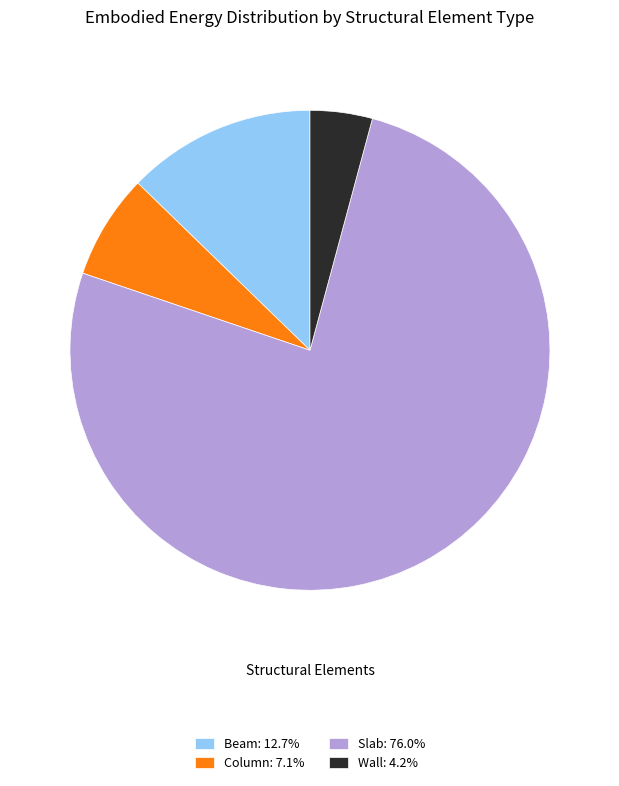

Approximately how many times larger is the value at Column: 7.1% compared to Wall: 4.2%?

1.7